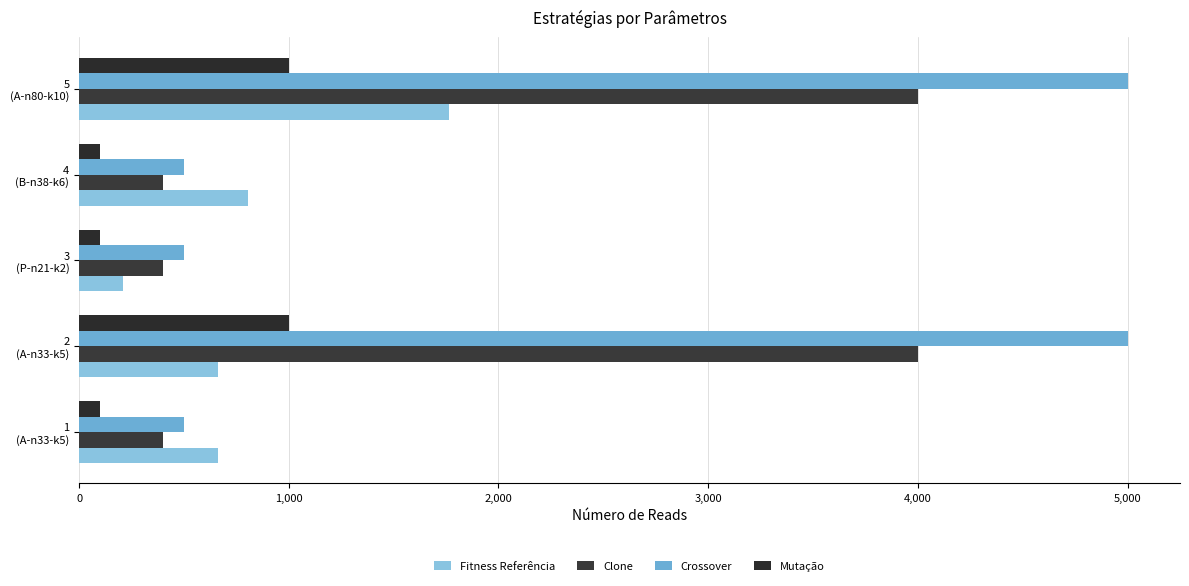

How many data points in Crossover are above 500?

2